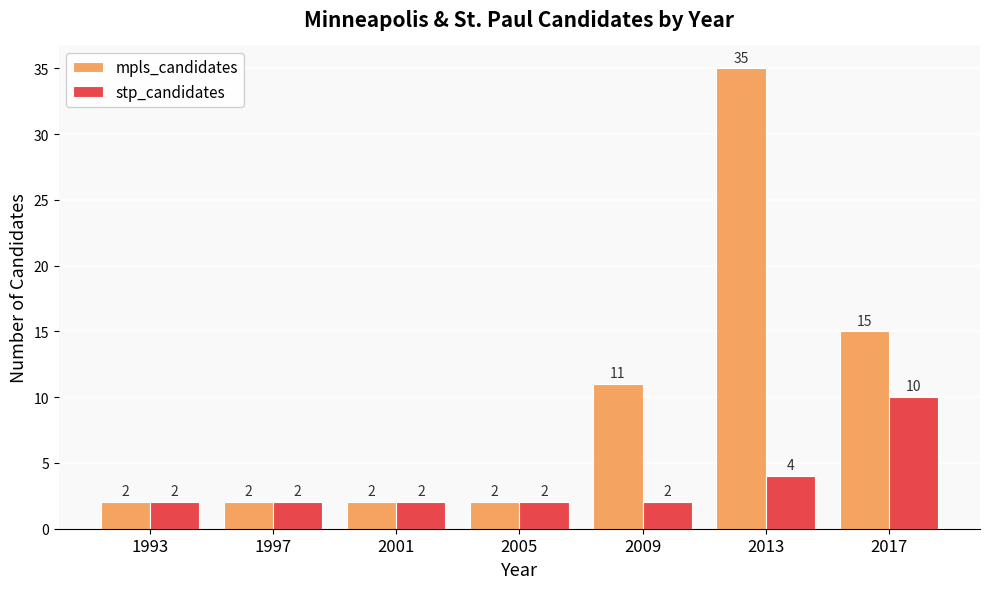

What is the greatest value displayed?

35